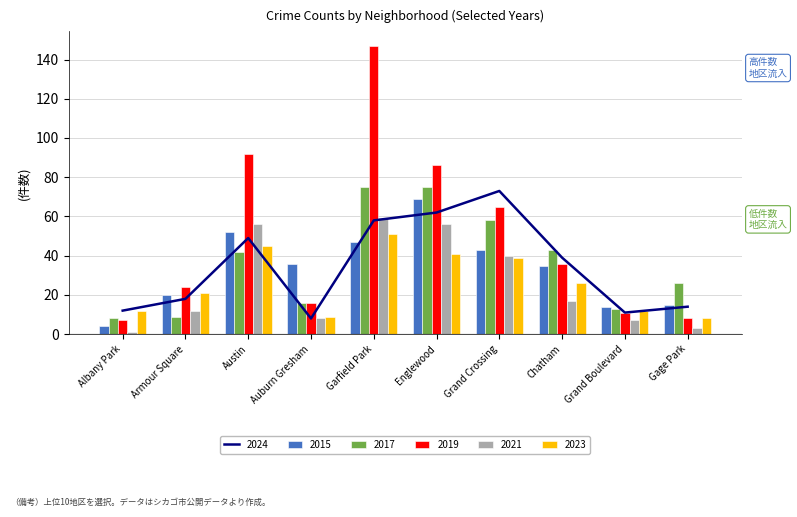

Where does the 2023 series first go above 26?

Austin